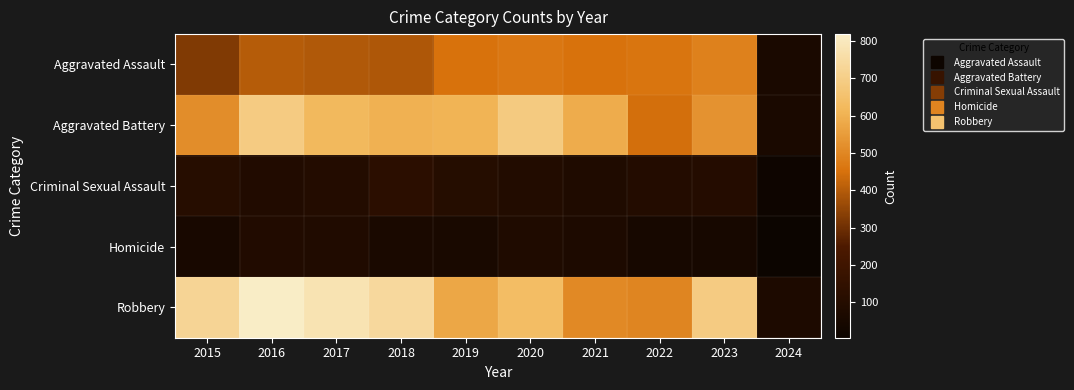

What is the difference between the highest and lowest values at 2018?

685